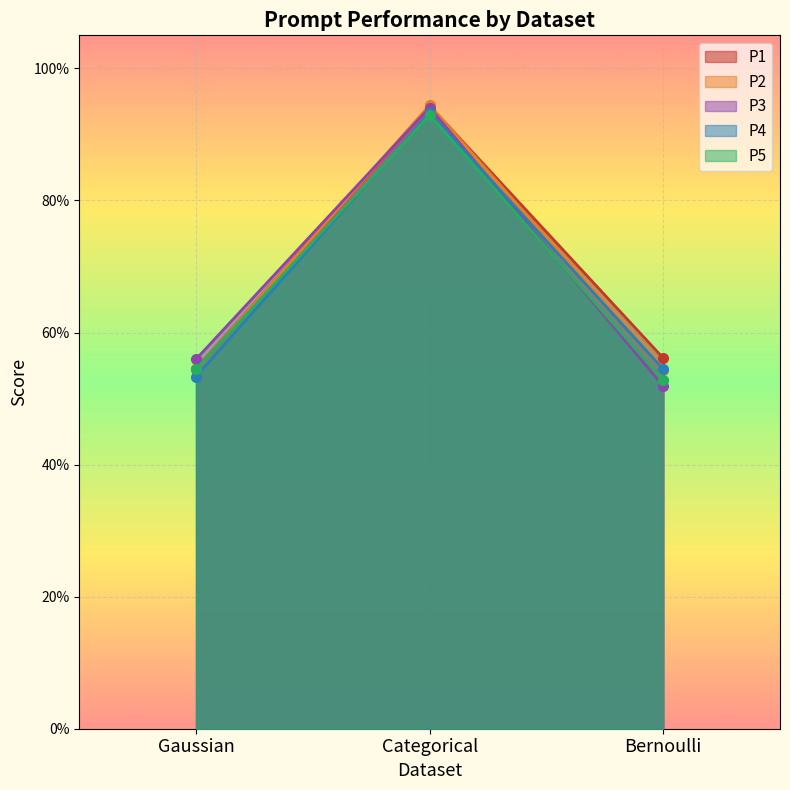

Which series has the widest spread of values?

P3